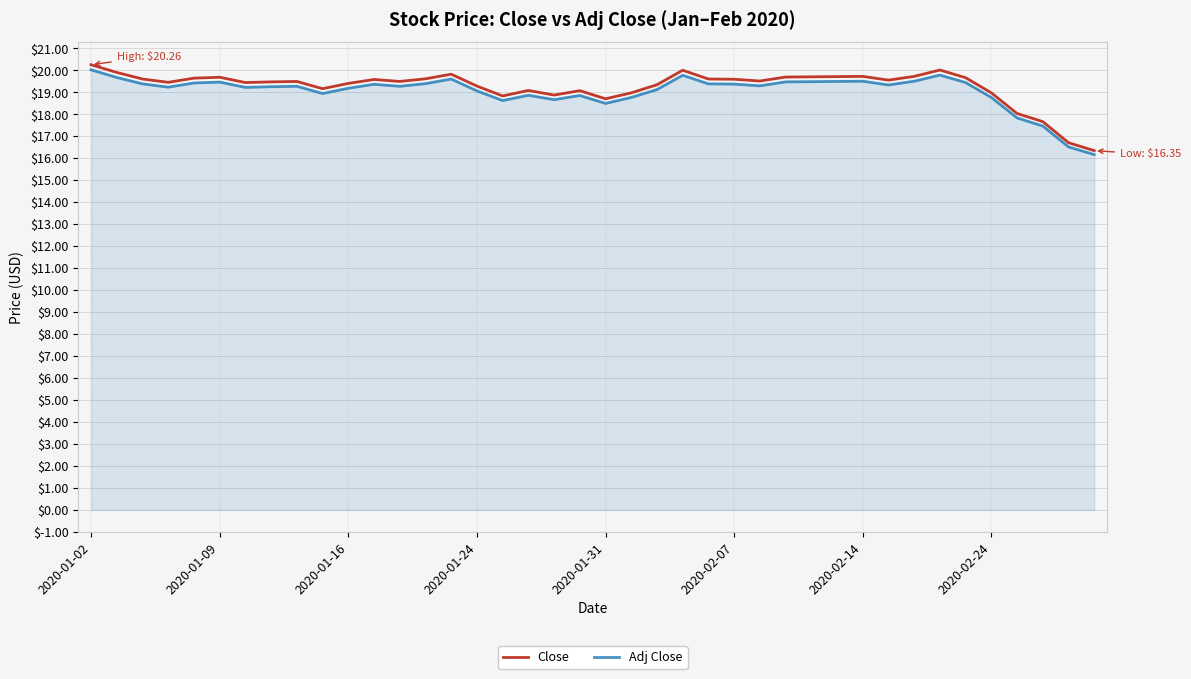

How many lines are shown in the chart?

2